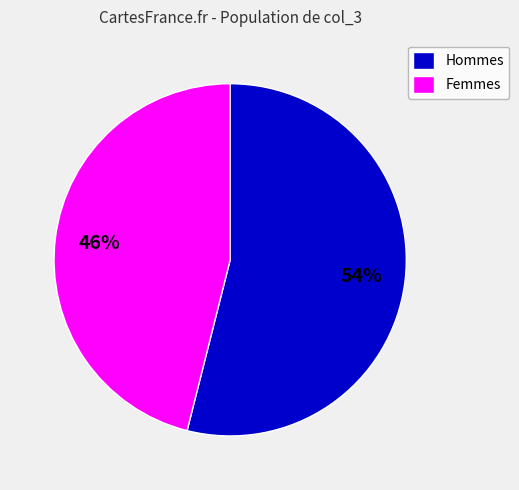

Which slice is the largest?

Hommes